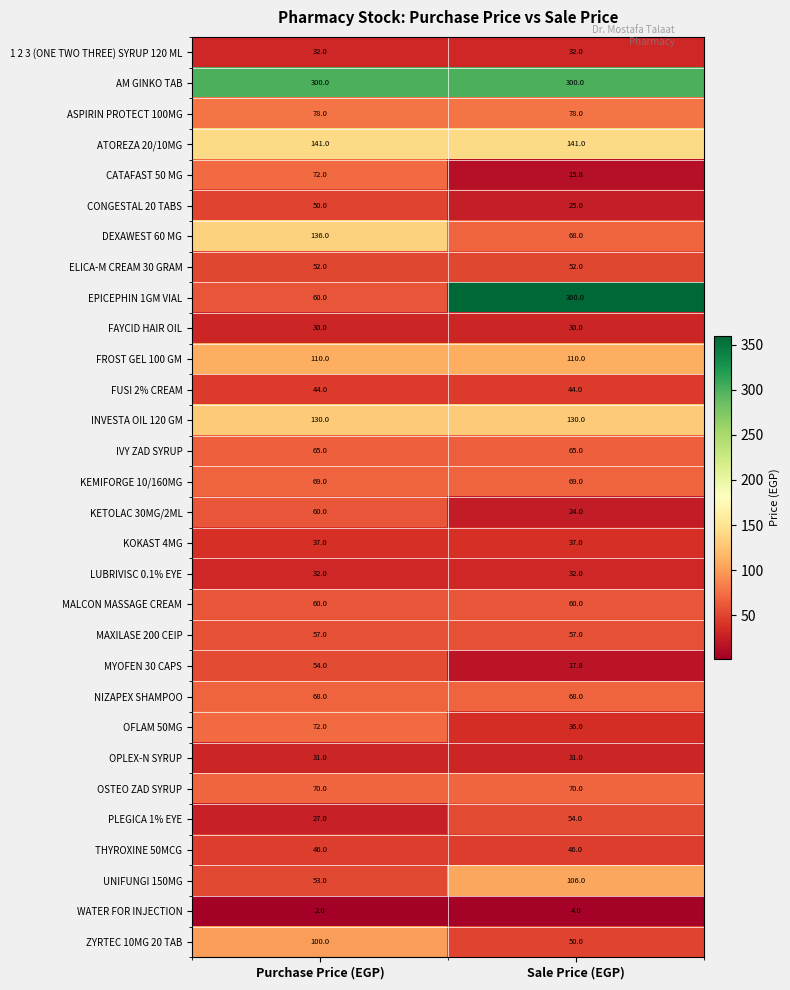

Which series has the largest total across all categories?

AM GINKO TAB